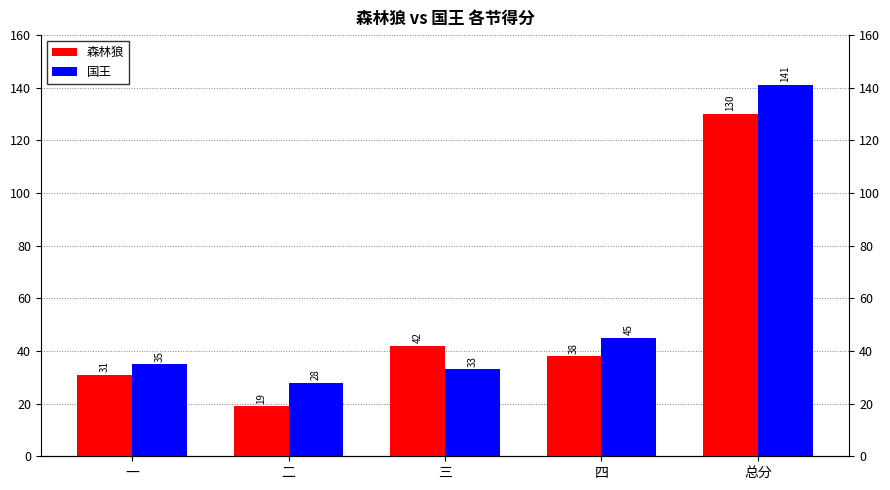

Reading left to right, list all the values displayed in this chart.

森林狼: 一=31	二=19	三=42	四=38	总分=130
国王: 一=35	二=28	三=33	四=45	总分=141